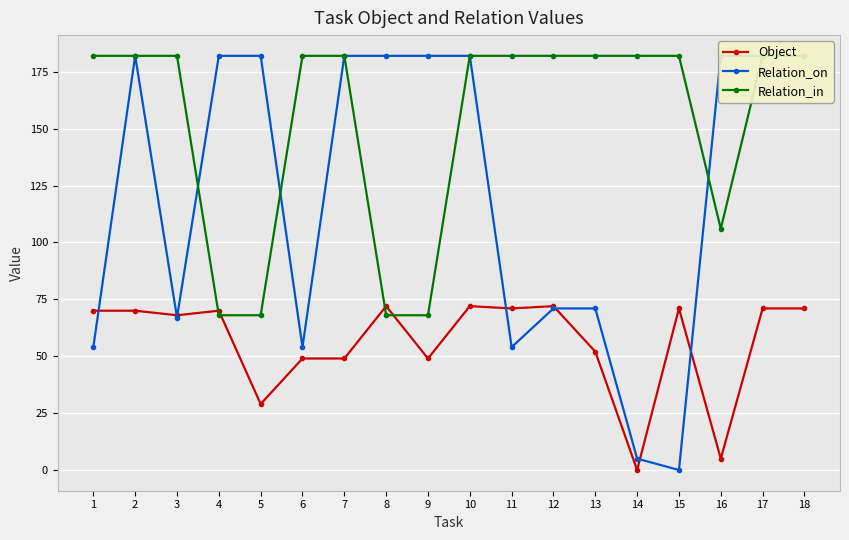

The Relation_in series shows 280 at 1. True or false?

False